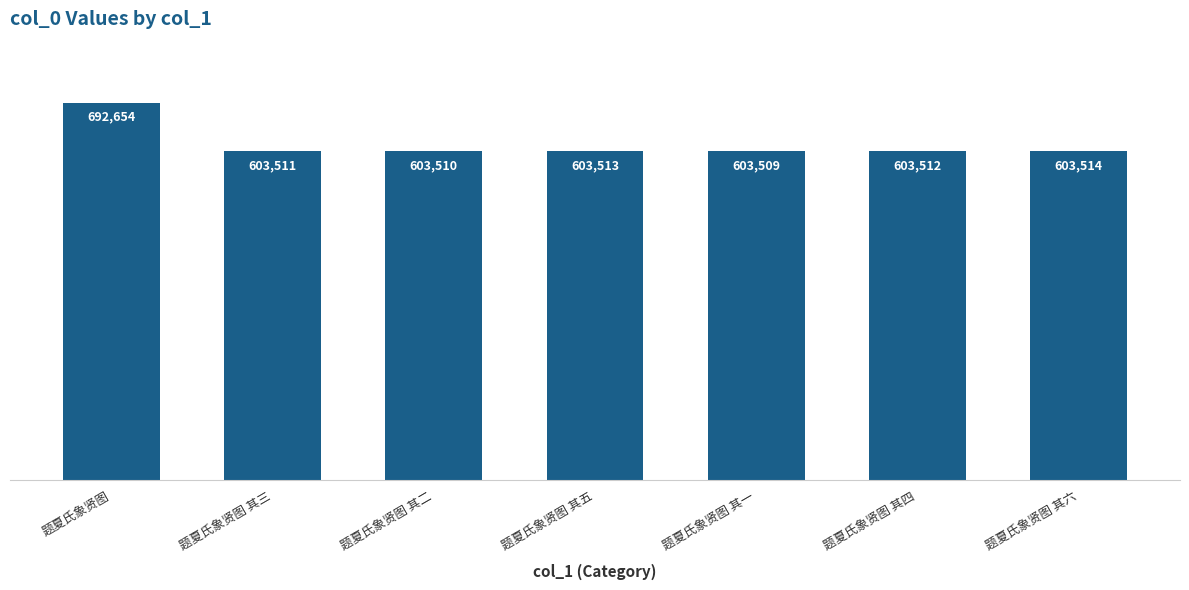

What is the sum of all values?

4313723